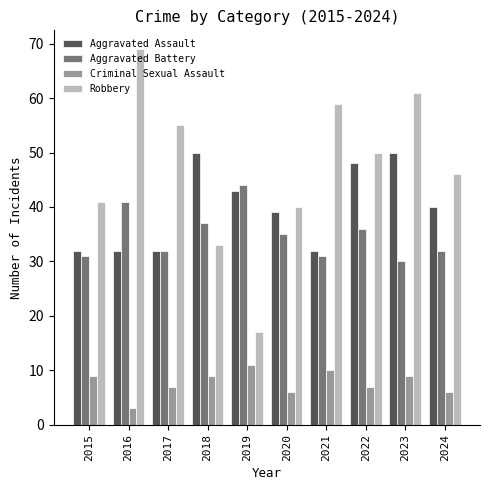

What value does the Aggravated Battery series have at 2021?

31